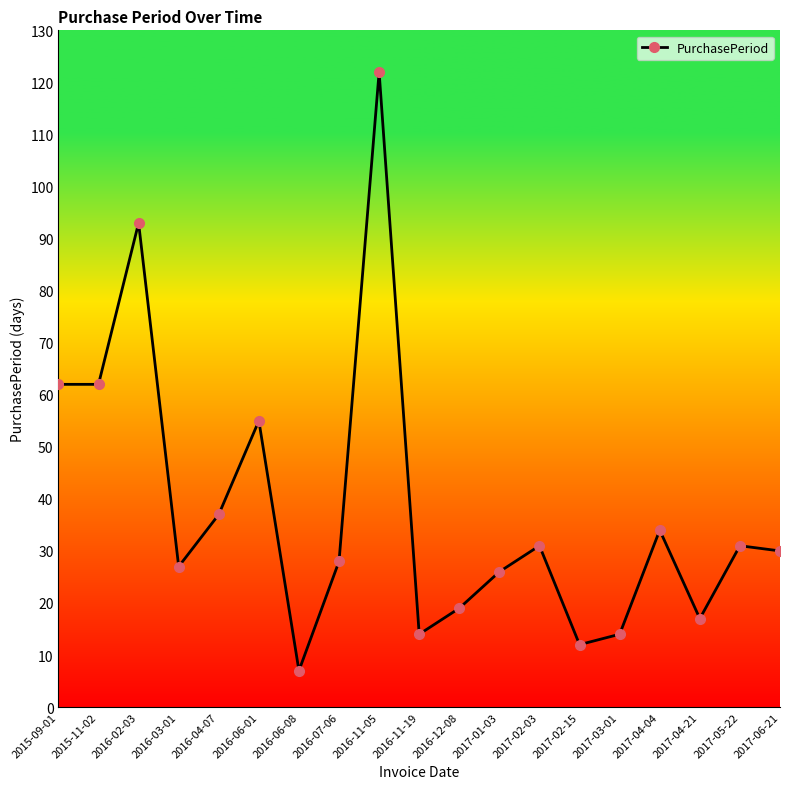

What is the change in value from 2016-06-08 to 2017-04-04?

+27